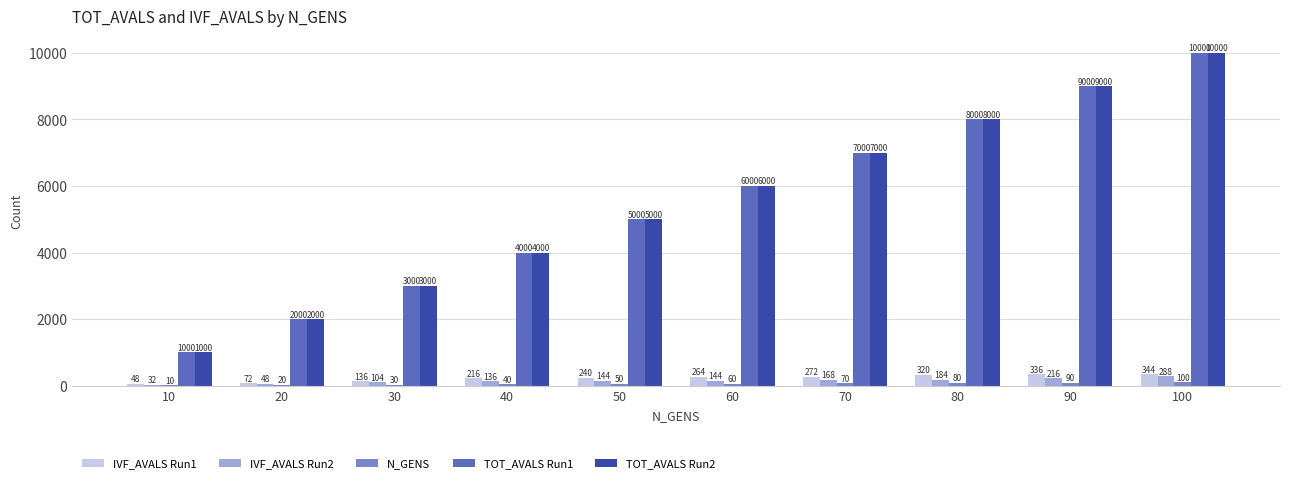

What value does the IVF_AVALS Run2 series have at 60?

144